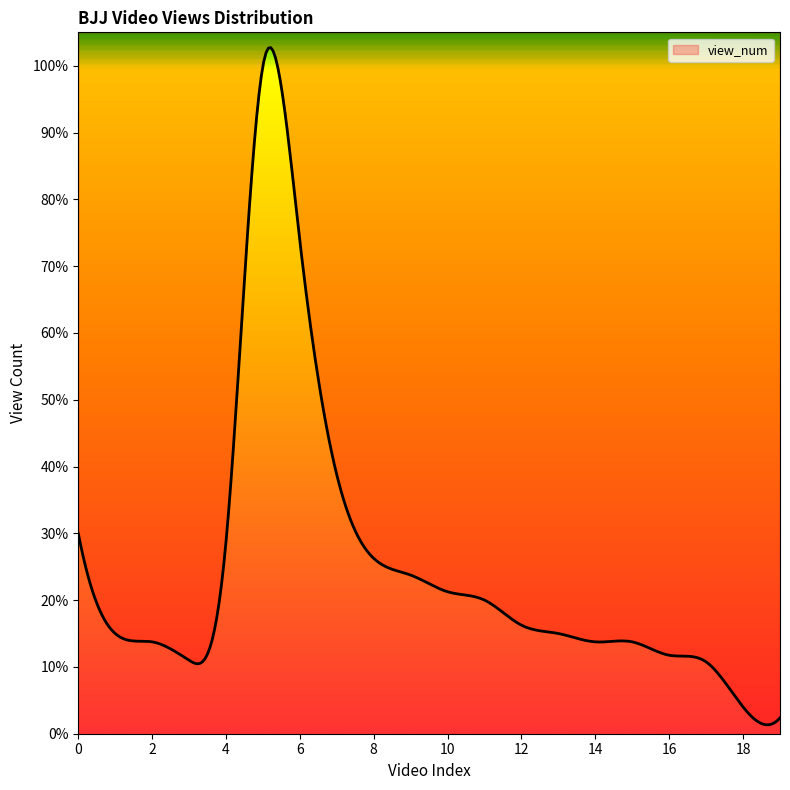

What is the smallest value displayed?

1900